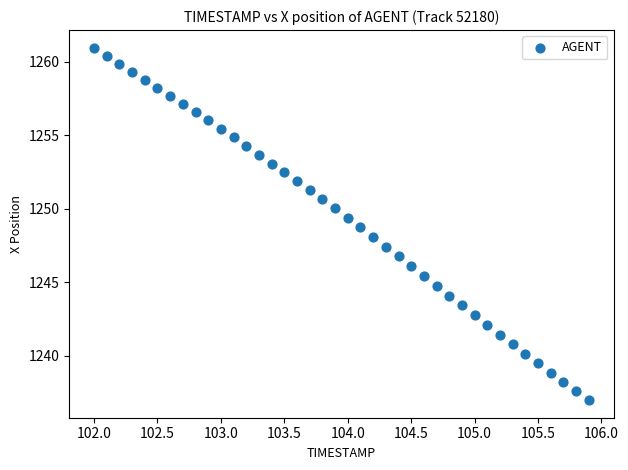

What is the range of X values (max minus min)?

3.9